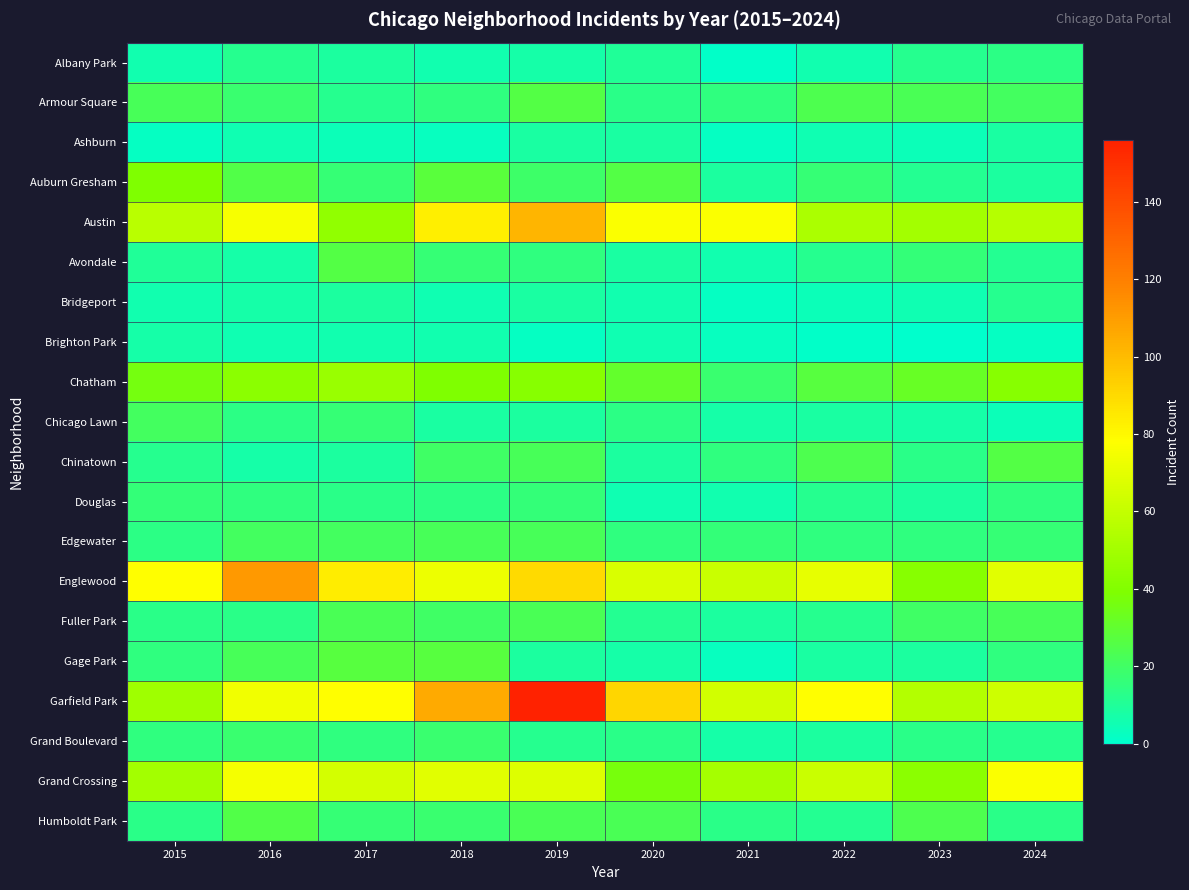

At how many categories does at least one series exceed 100?

3